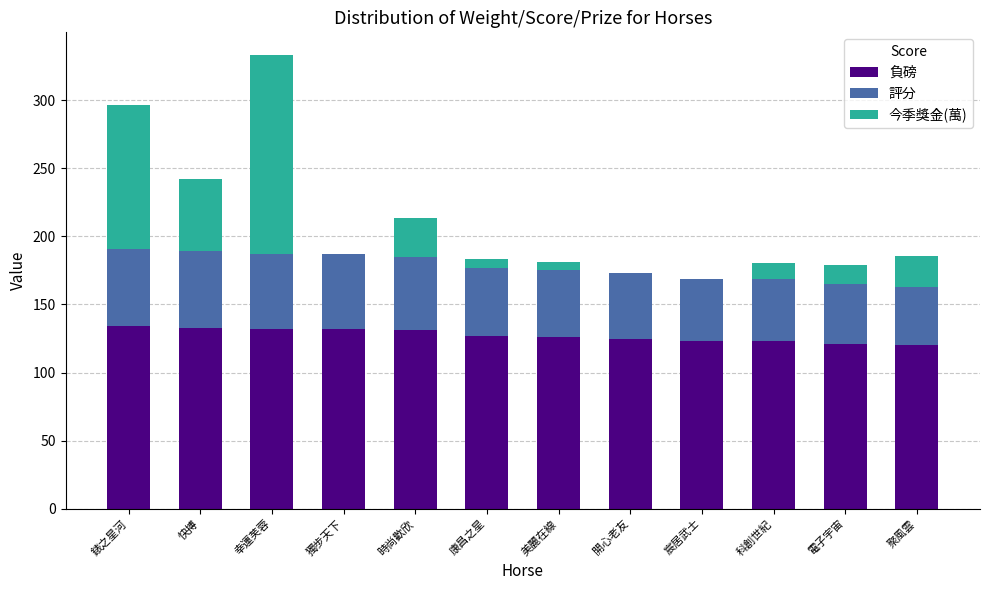

What are all the series names shown in the legend?

負磅, 評分, 今季獎金(萬)